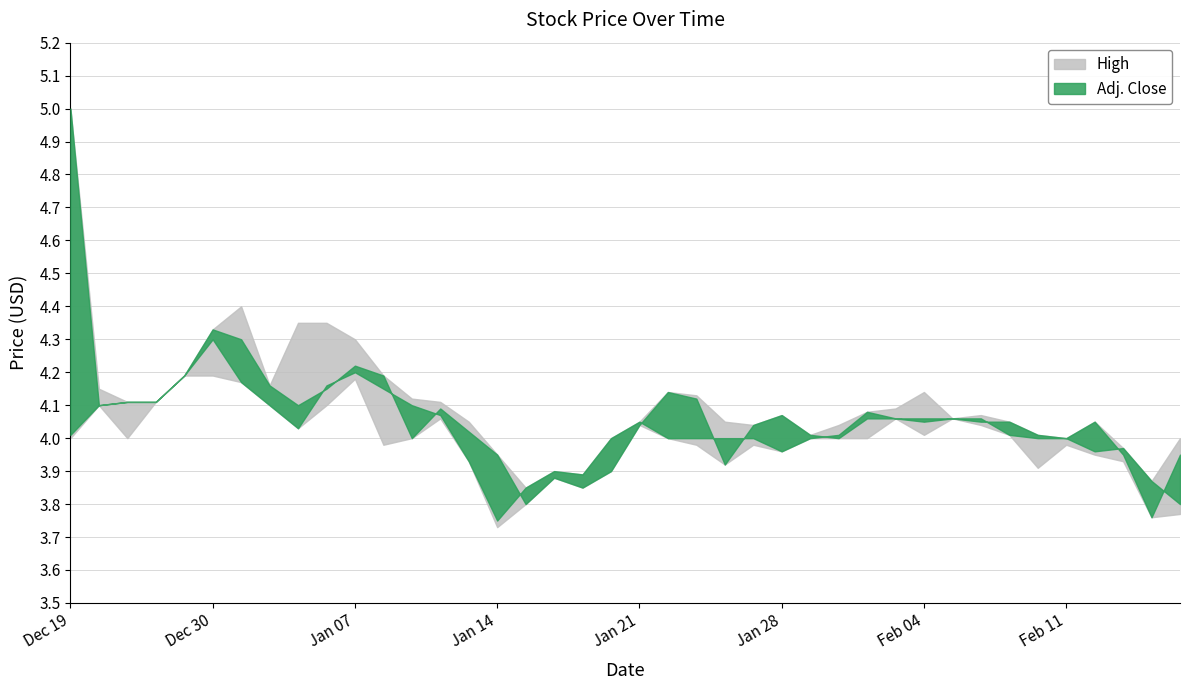

What is the sum of all Low values?

159.7